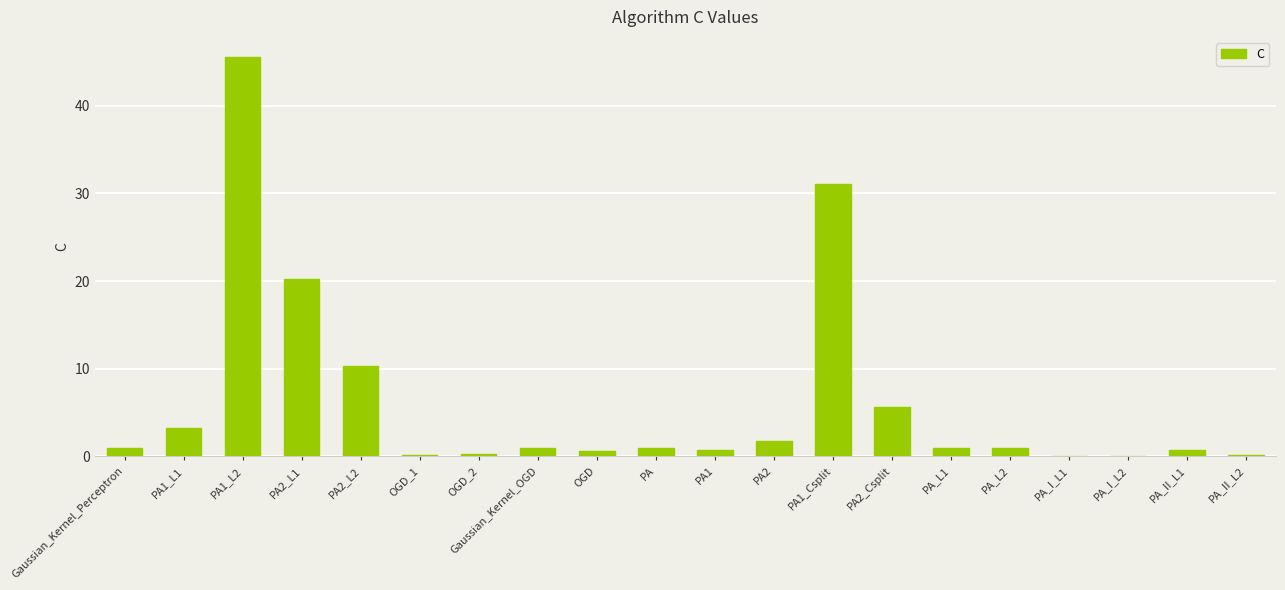

Are the bars grouped side by side (vs. stacked)?

No